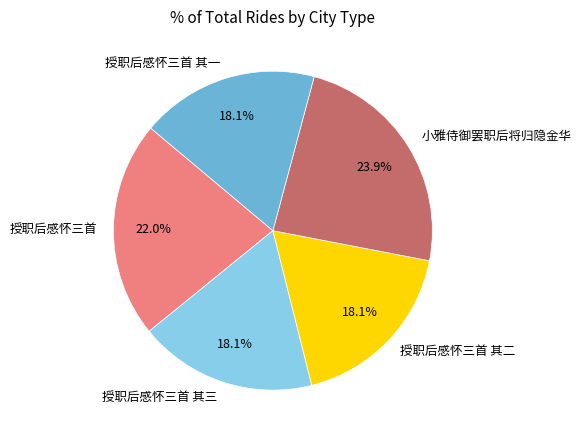

The 授职后感怀三首 其三 slice represents 7% of the pie. True or false?

False